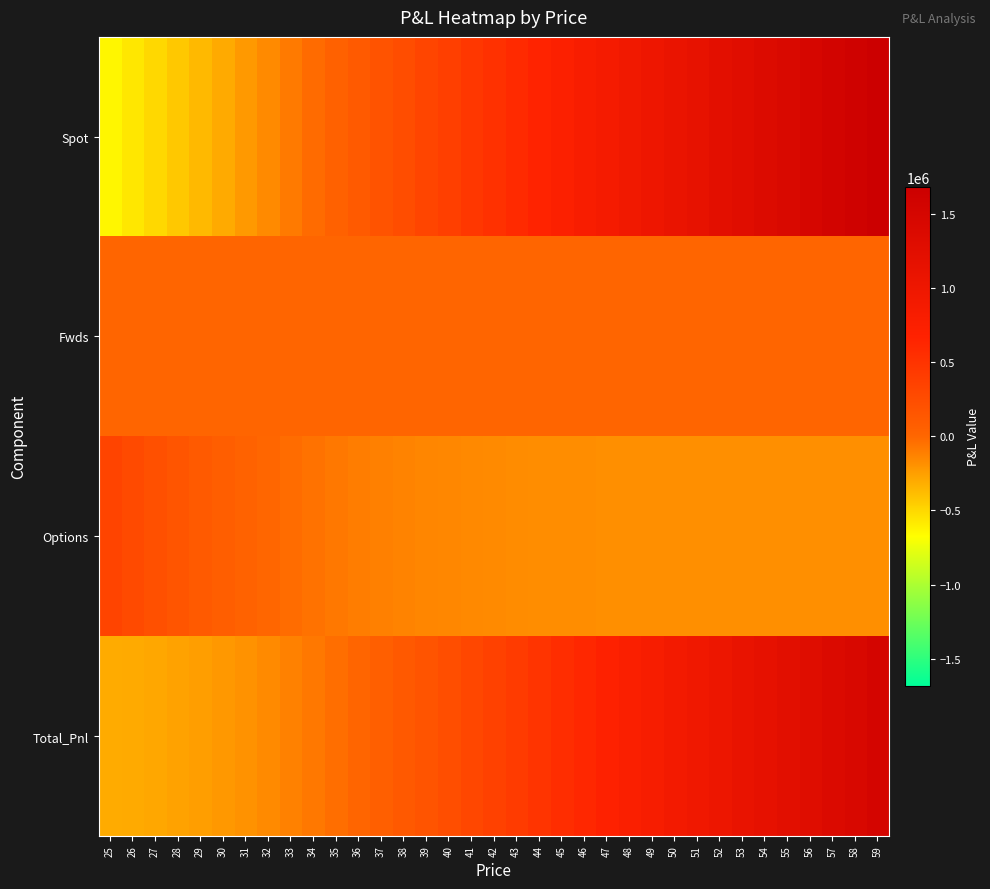

Reading left to right, transcribe all the data shown in this chart.

Spot: 25=-637370.4	26=-569129.4	27=-500888.5	28=-432647.5	29=-364406.6	30=-296165.7	31=-227924.7	32=-159683.8	33=-91442.9	34=-23201.9	35=45039.0	36=113280.0	37=181520.9	38=249761.8	39=318002.8	40=386243.7	41=454484.6	42=522725.6	43=590966.5	44=659207.5	45=727448.4	46=795689.3	47=863930.3	48=932171.2	49=1000412.1	50=1068653.1	51=1136894.0	52=1205135.0	53=1273375.9	54=1341616.8	55=1409857.8	56=1478098.7	57=1546339.6	58=1614580.6	59=1682821.5
Fwds: 25=0.0	26=0.0	27=0.0	28=0.0	29=0.0	30=0.0	31=0.0	32=0.0	33=0.0	34=0.0	35=0.0	36=0.0	37=0.0	38=0.0	39=0.0	40=0.0	41=0.0	42=0.0	43=0.0	44=0.0	45=0.0	46=0.0	47=0.0	48=0.0	49=0.0	50=0.0	51=0.0	52=0.0	53=0.0	54=0.0	55=0.0	56=0.0	57=0.0	58=0.0	59=0.0
Options: 25=331523.6	26=272645.3	27=216898.3	28=164763.3	29=116629.0	30=72767.4	31=33321.0	32=-1697.1	33=-32392.2	34=-58970.0	35=-81712.8	36=-100956.2	37=-117065.3	38=-130414.6	39=-141371.6	40=-150284.5	41=-157473.5	42=-163226.4	43=-167796.0	44=-171400.6	45=-174225.5	46=-176426.2	47=-178130.9	48=-179444.5	49=-180451.7	50=-181220.6	51=-181805.1	52=-182247.6	53=-182581.4	54=-182832.4	55=-183020.6	56=-183161.2	57=-183266.0	58=-183343.9	59=-183401.7
Total_Pnl: 25=-305846.7	26=-296484.1	27=-283990.1	28=-267884.2	29=-247777.6	30=-223398.2	31=-194603.7	32=-161380.9	33=-123835.1	34=-82171.9	35=-36673.8	36=12323.7	37=64455.6	38=119347.3	39=176631.2	40=235959.2	41=297011.1	42=359499.2	43=423170.5	44=487806.9	45=553222.9	46=619263.1	47=685799.4	48=752726.7	49=819960.4	50=887432.5	51=955088.9	52=1022887.4	53=1090794.5	54=1158784.4	55=1226837.2	56=1294937.5	57=1363073.7	58=1431236.7	59=1499419.8